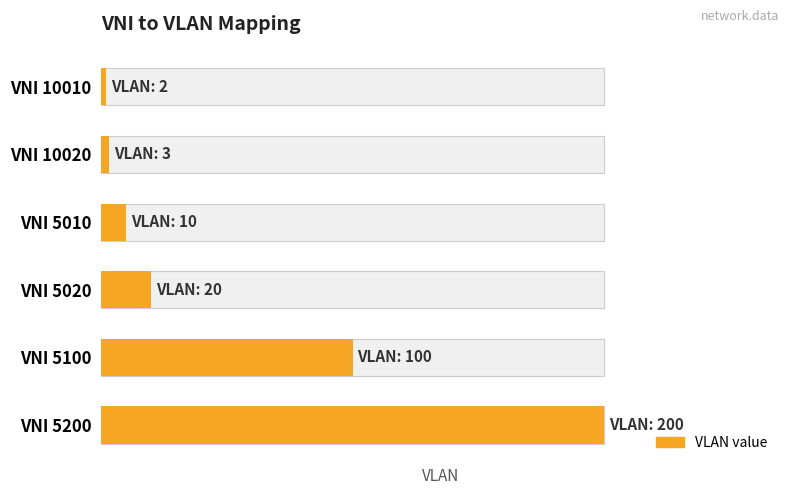

Are the bars horizontal?

Yes